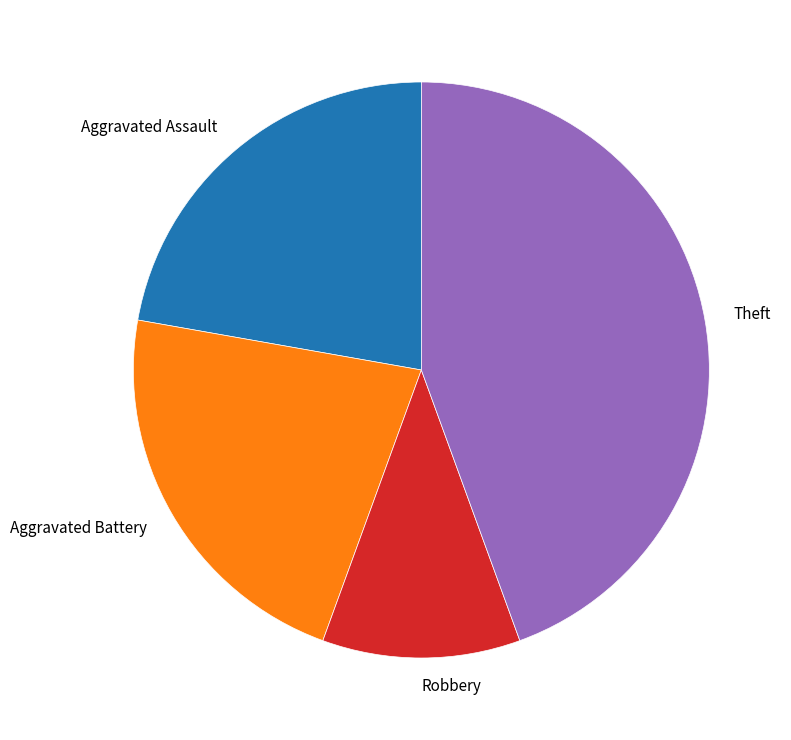

How many slices are in this pie chart?

4